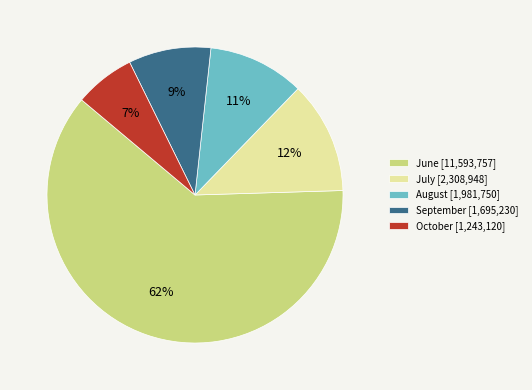

Combined, do September [1,695,230] and October [1,243,120] account for over 50%?

No